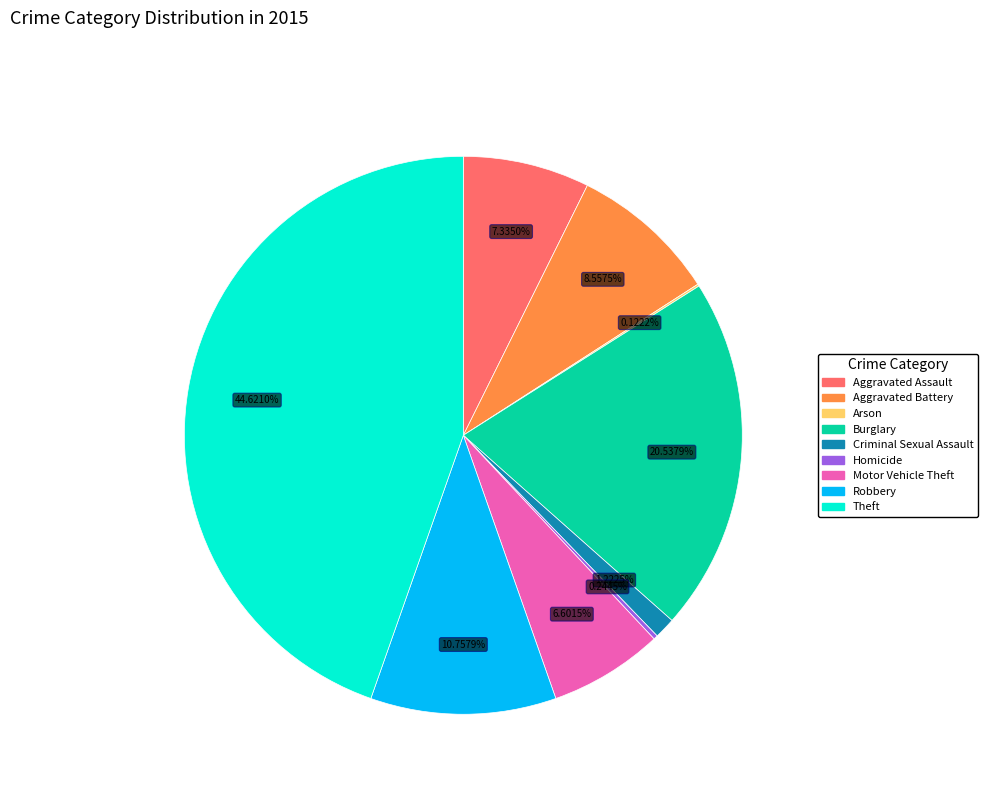

Between Motor Vehicle Theft and Criminal Sexual Assault, which is larger?

Motor Vehicle Theft